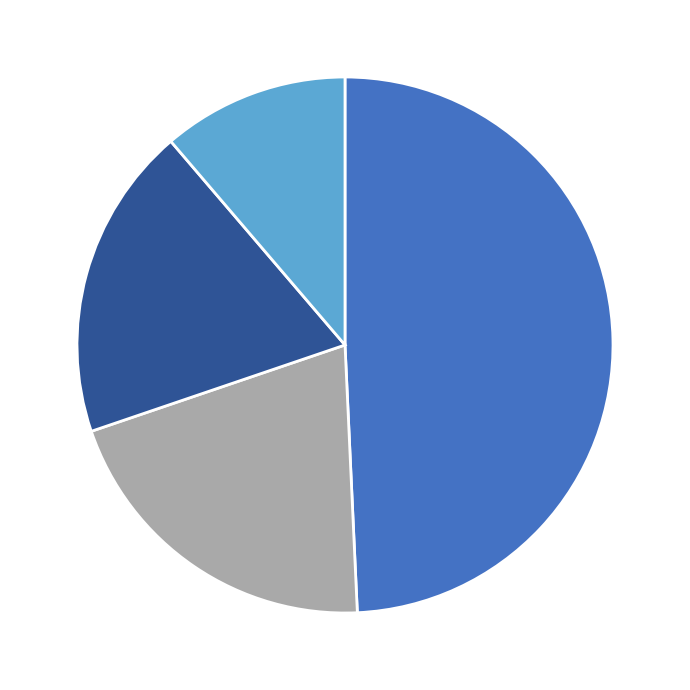

Does any single category account for the majority?

No